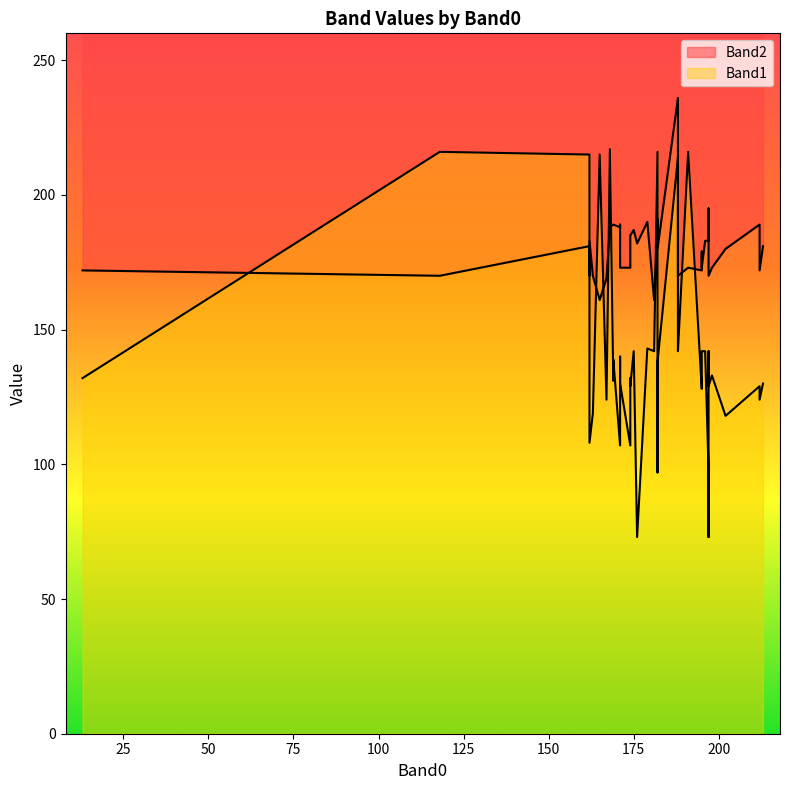

Rank the series at 33 from highest to lowest value.

Band2, Band1